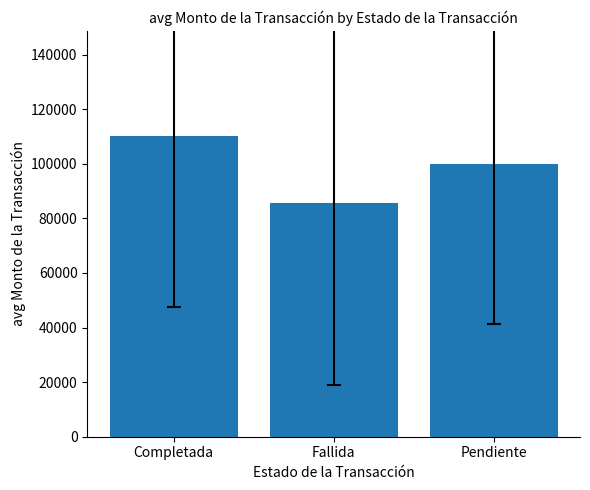

How many data points are less than 99967?

1